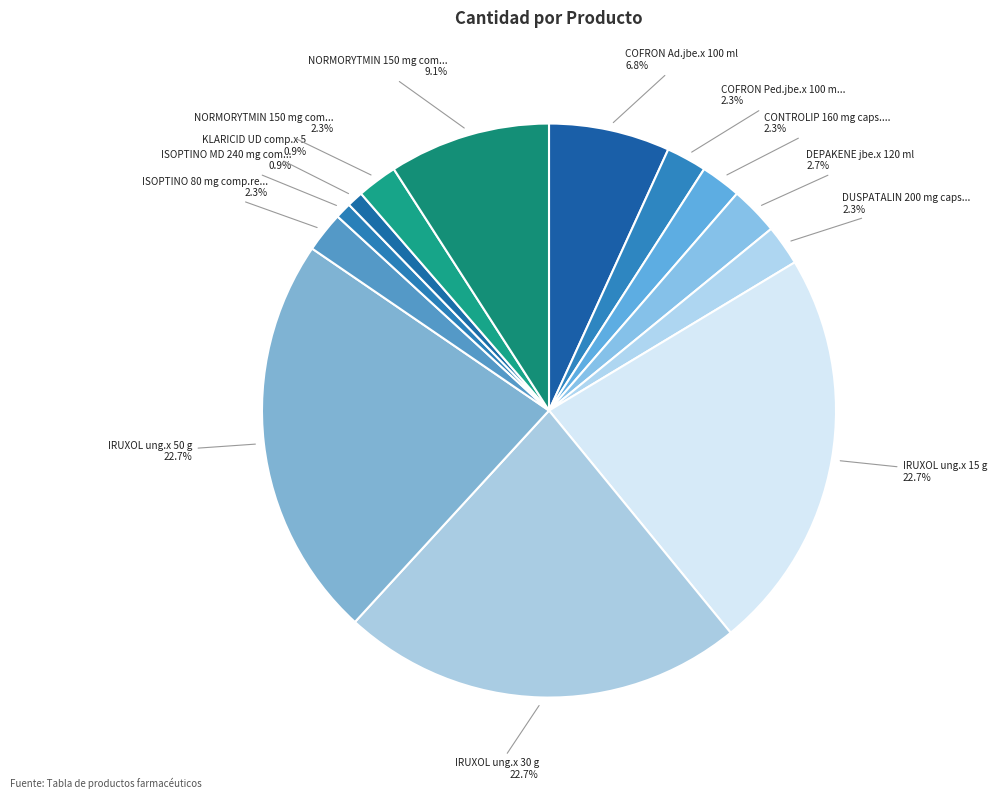

Which slice is the smallest?

ISOPTINO MD 240 mg comp rec.x 30